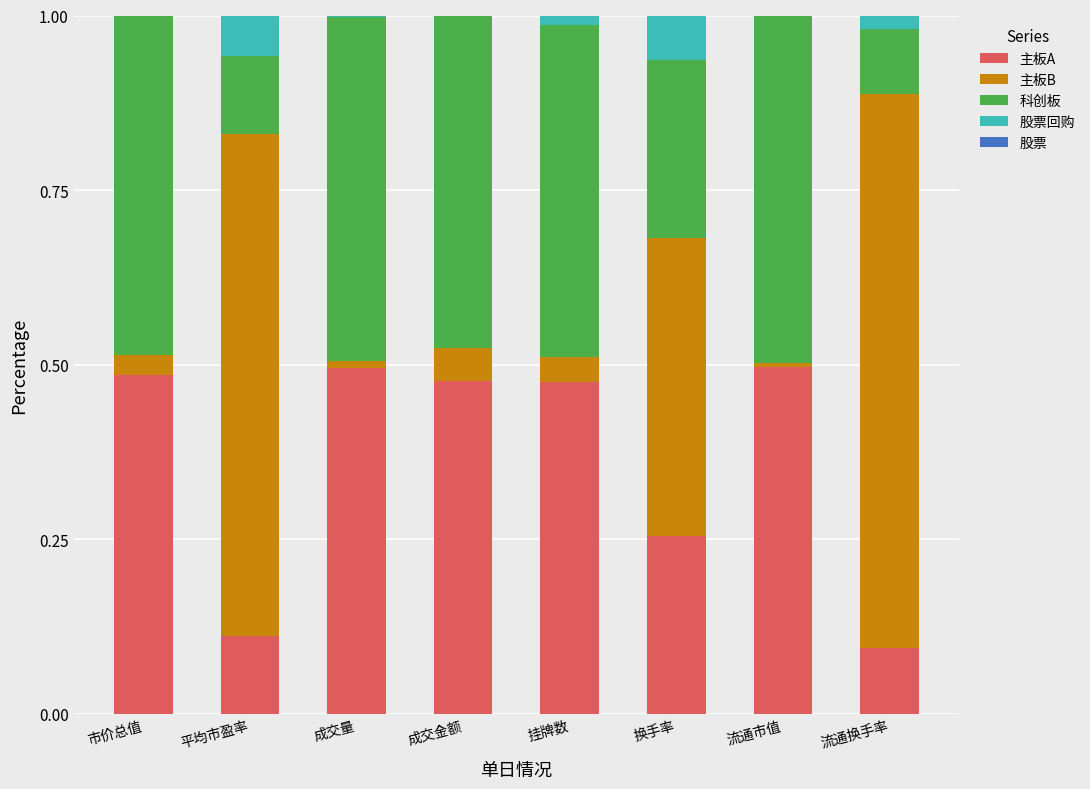

True or false: 主板A has a value of 0.7 at 成交量.

False